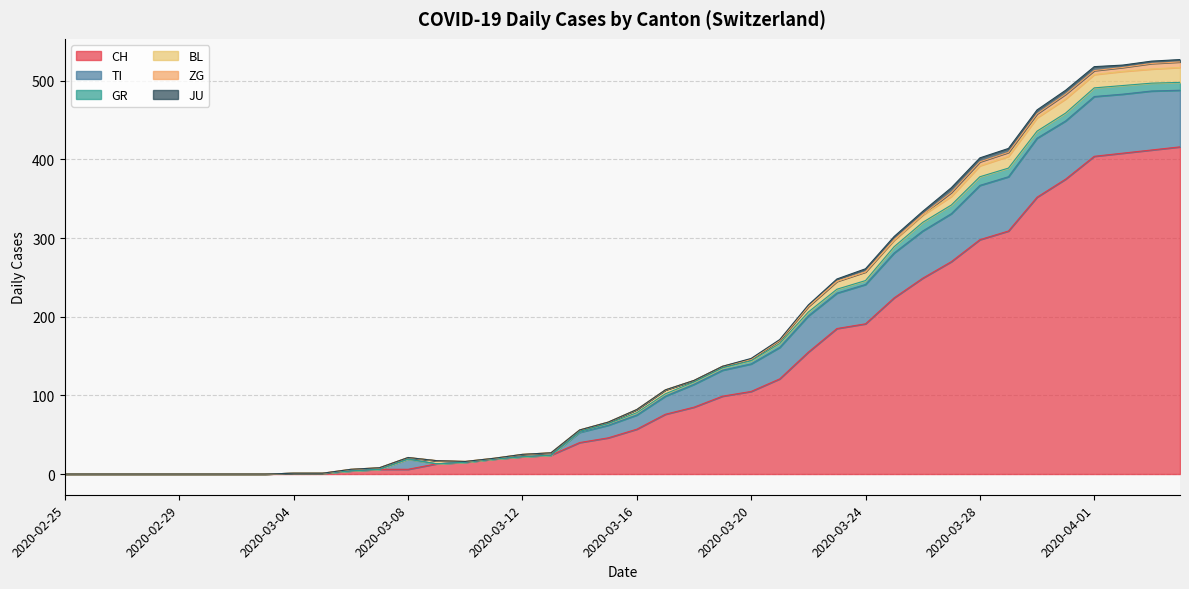

What are all the series names shown in the legend?

CH, TI, GR, BL, ZG, JU